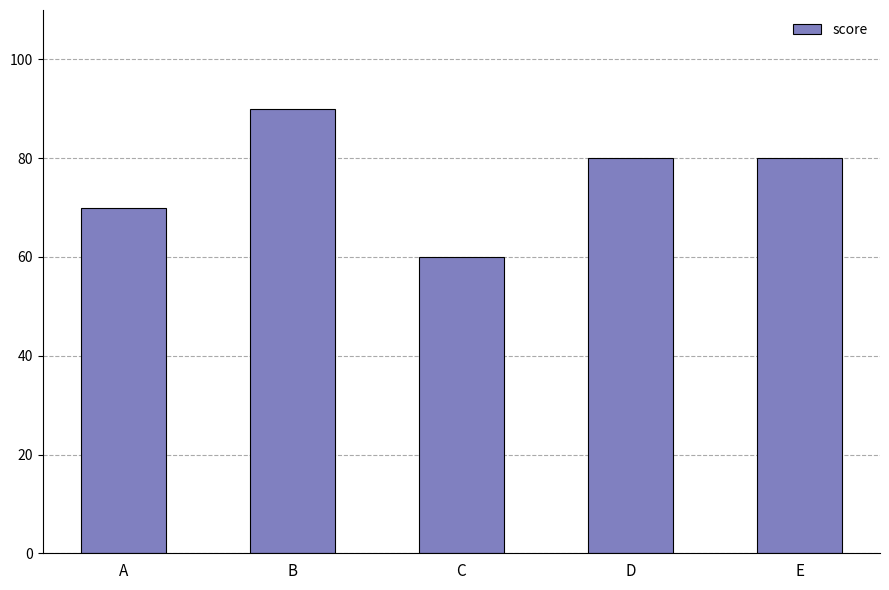

Reading left to right, what are all the values shown in this chart?

A=70	B=90	C=60	D=80	E=80